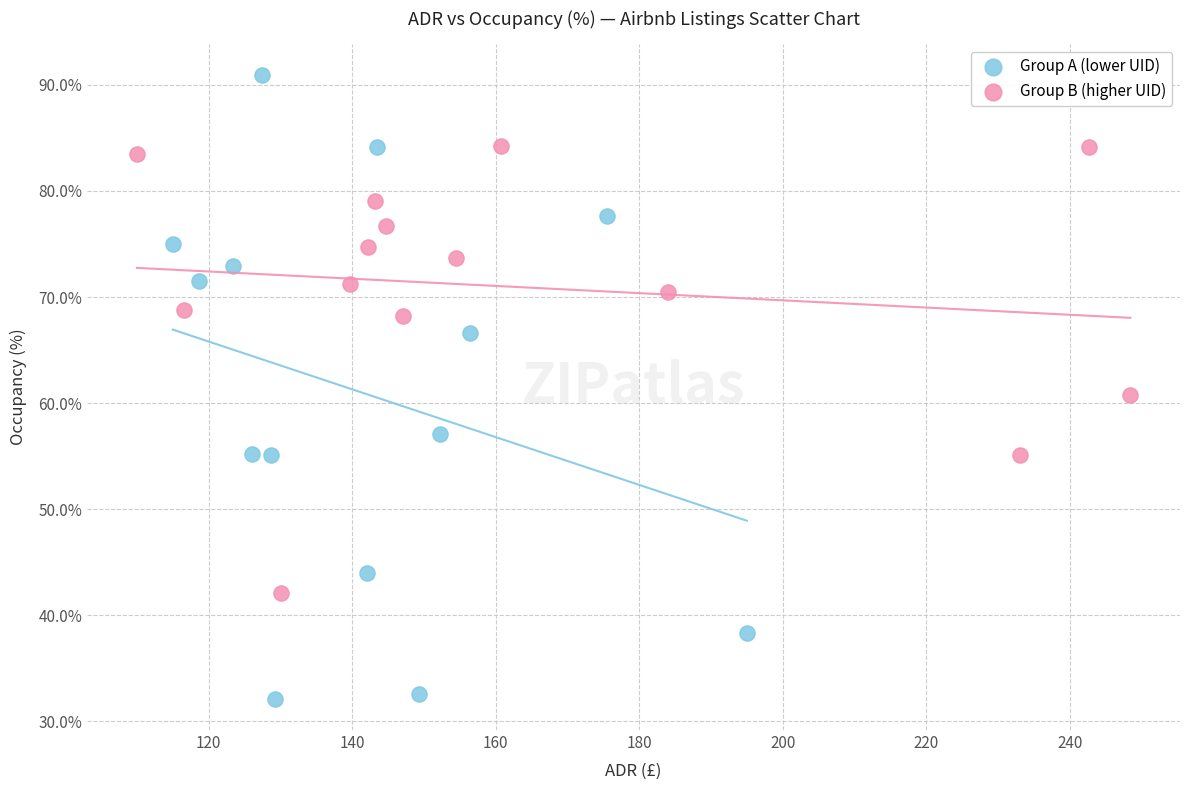

Which series has the widest spread of Y values?

Group A (lower UID)